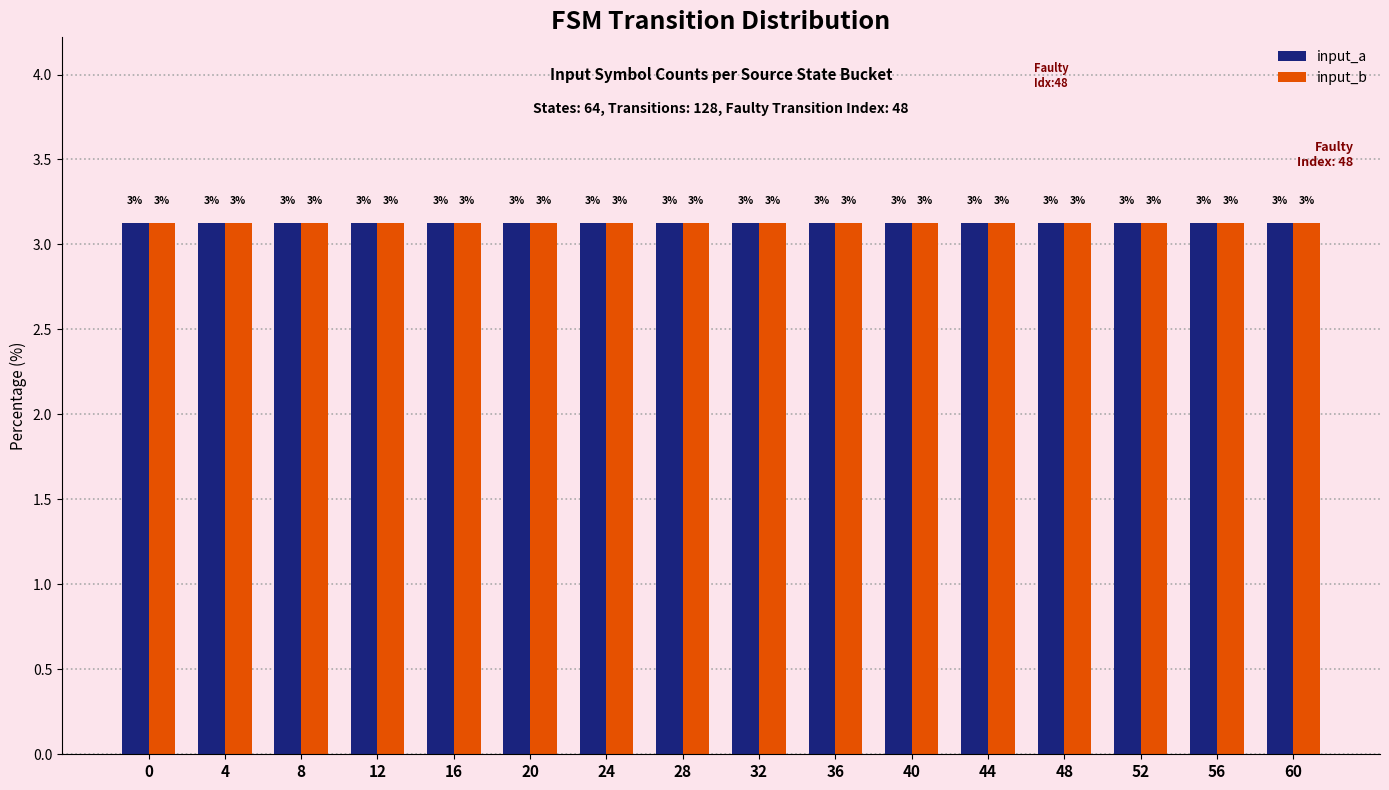

Are the bars horizontal?

No